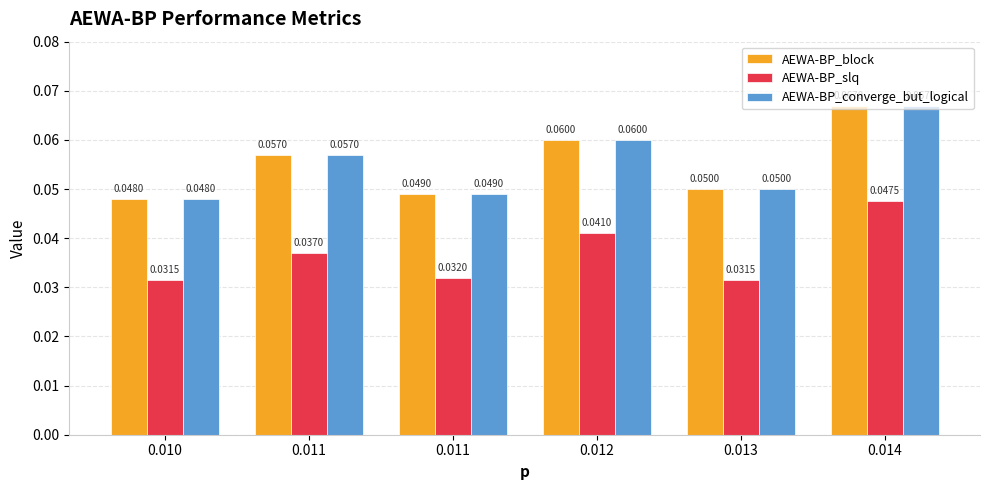

Are the bars horizontal?

No